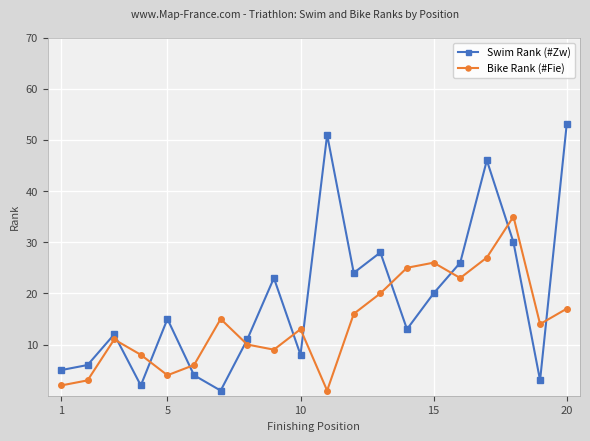

How many data points in Swim Rank (#Zw) are less than 15?

10